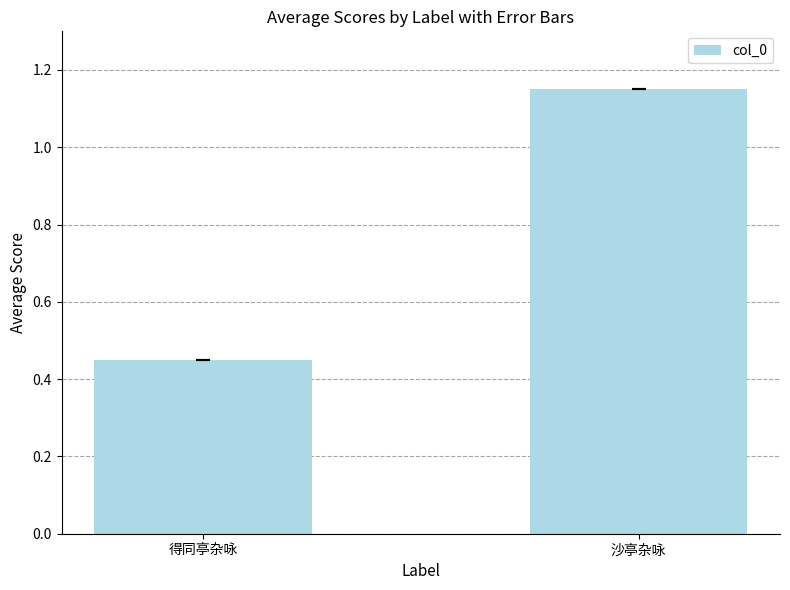

The chart shows a value of 0.1 at 得同亭杂咏. True or false?

False